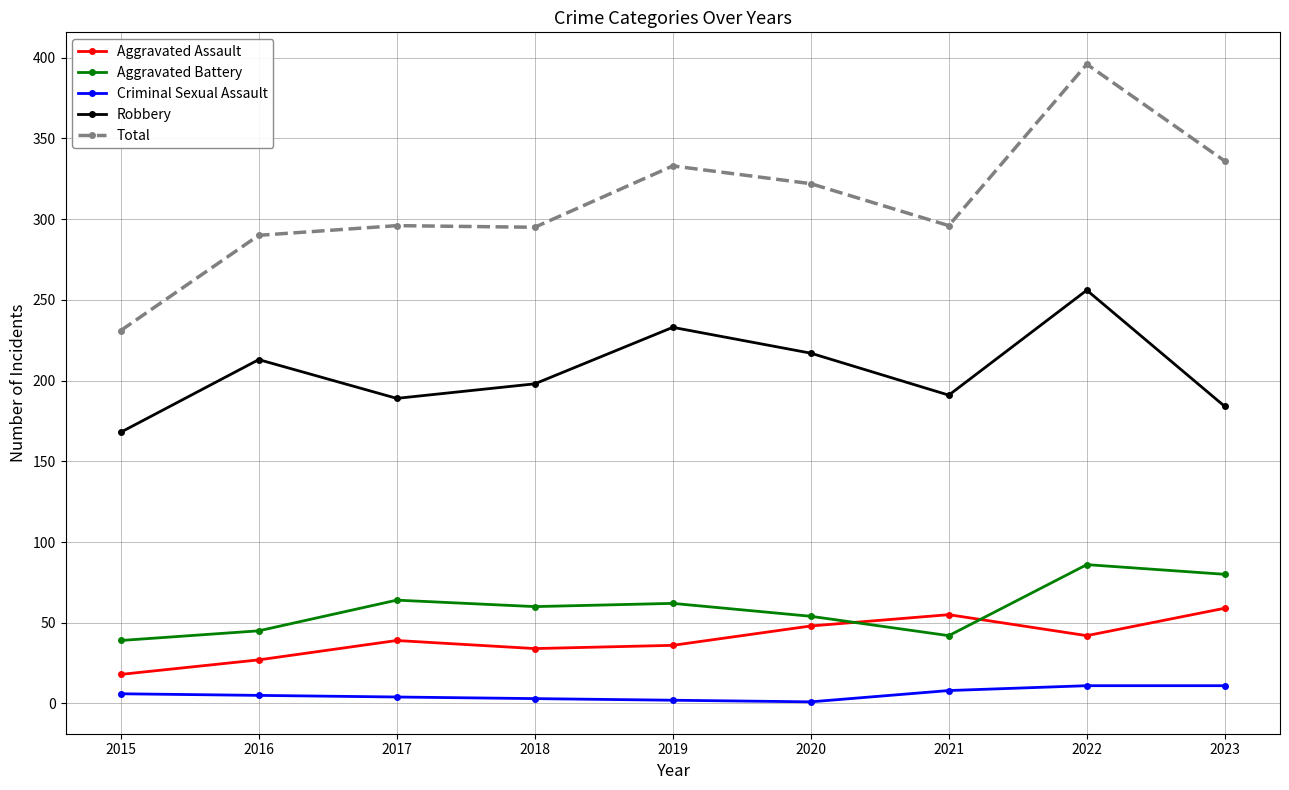

At how many categories does at least one series exceed 373?

1